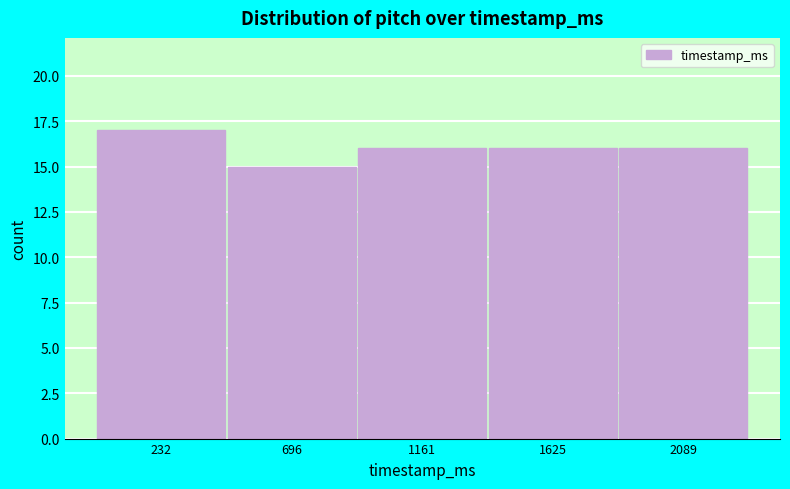

Reading left to right, list every bar in this chart as the range it spans on the x-axis followed by its height. Neither the bar edges nor the heights are printed on the chart, so give them approximately, as read against the axes.

0 to 450: 17
450 to 950: 15
950 to 1400: 16
1400 to 1850: 16
1850 to 2300: 16